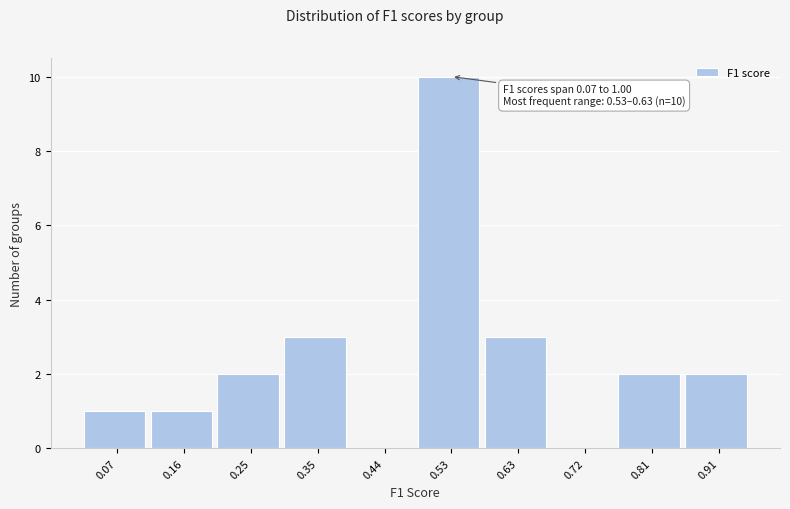

Reading left to right, list all the values displayed in this chart.

0.07=1	0.16=1	0.25=2	0.35=3	0.44=0	0.53=10	0.63=3	0.72=0	0.81=2	0.91=2